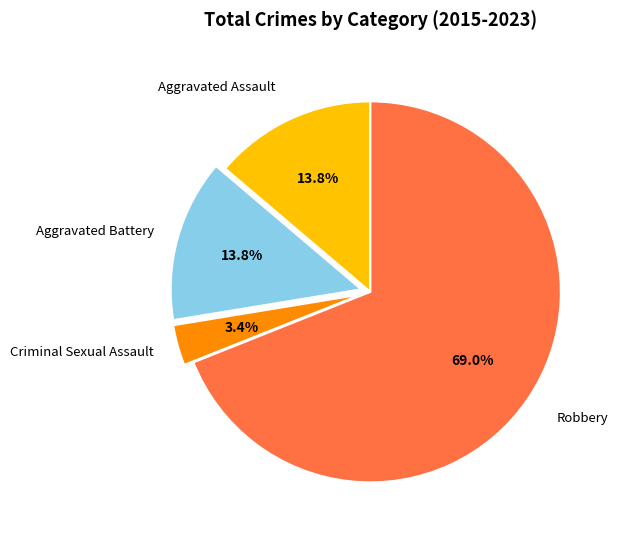

To the nearest percent, what is the difference between the largest and smallest slice percentages?

66%